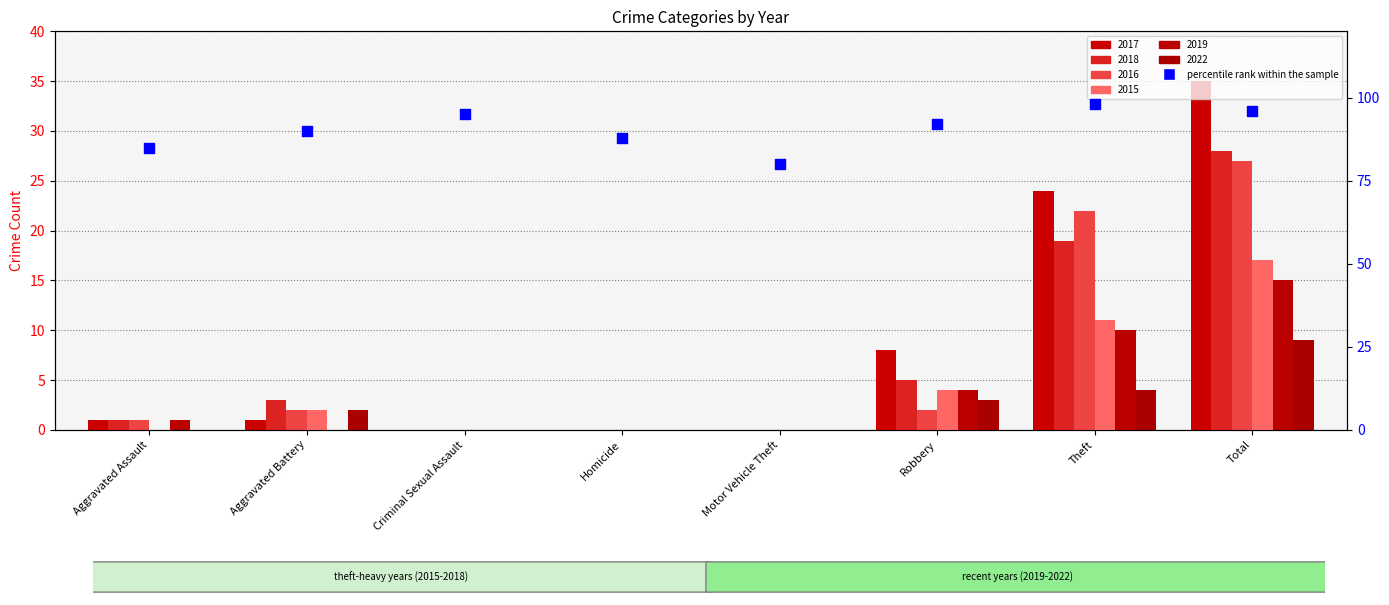

Approximately how many times larger is the value at Aggravated Battery compared to Aggravated Assault?

1.1